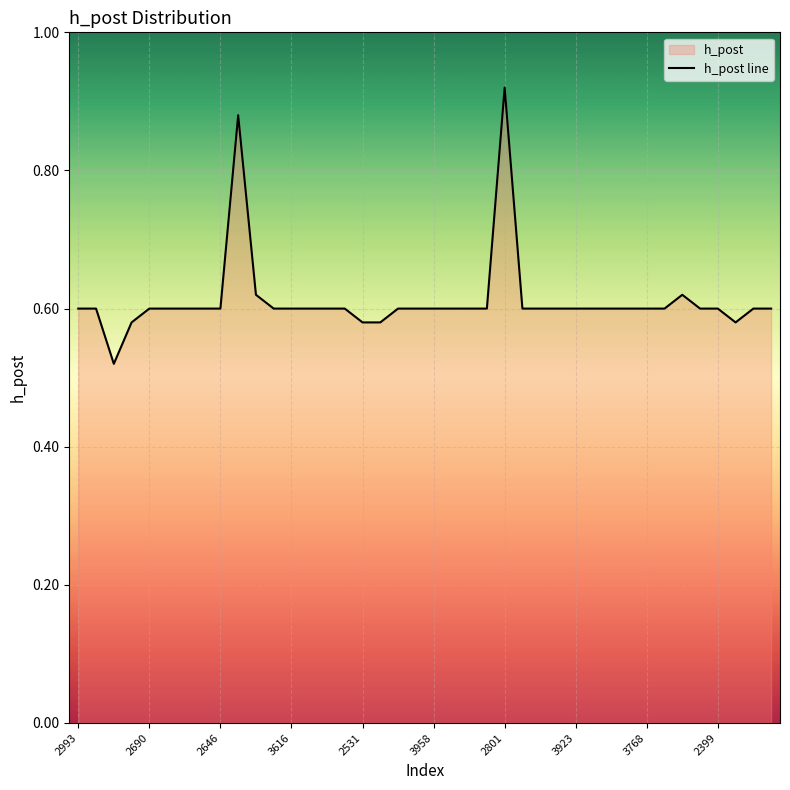

What is the average value?

0.6